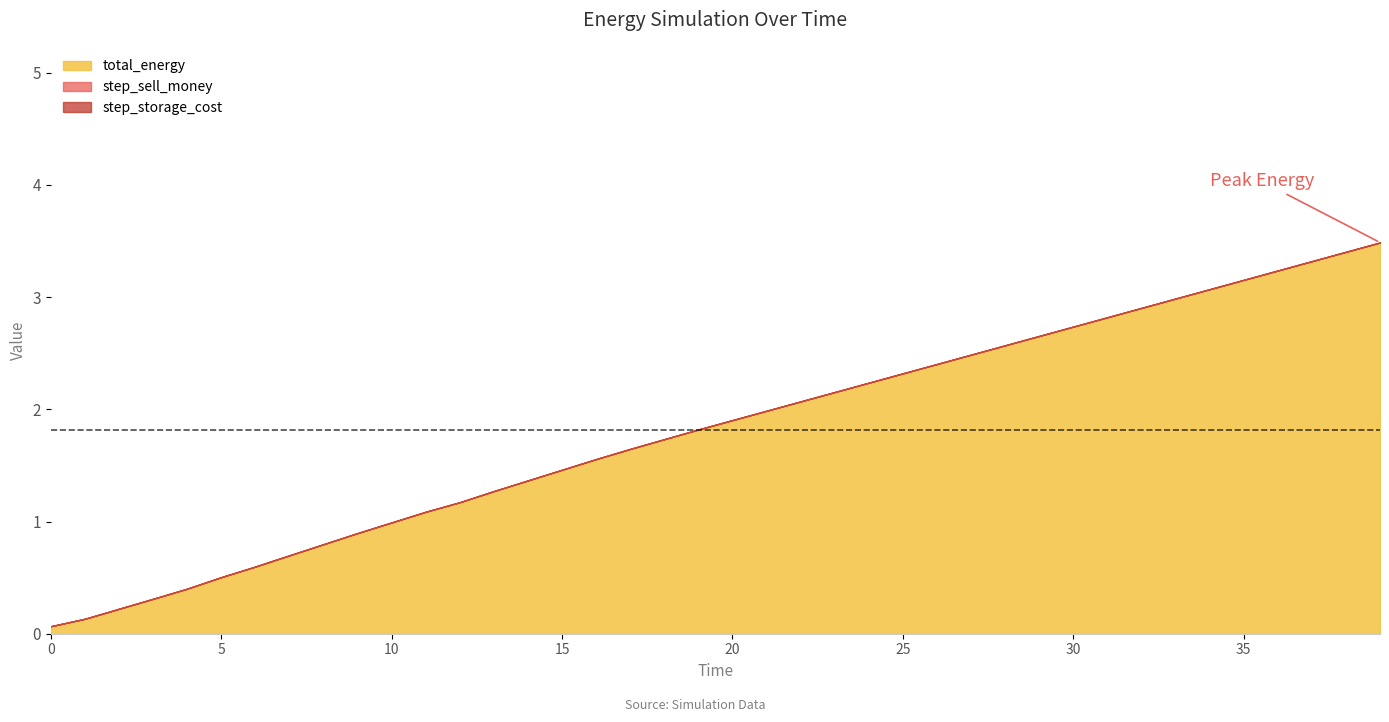

Which series has the largest total across all categories?

total_energy